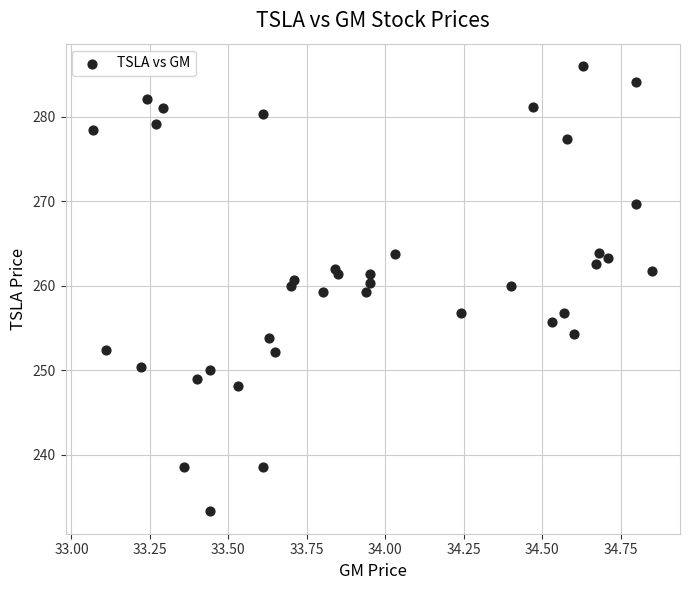

What is the range of X values (max minus min)?

1.8